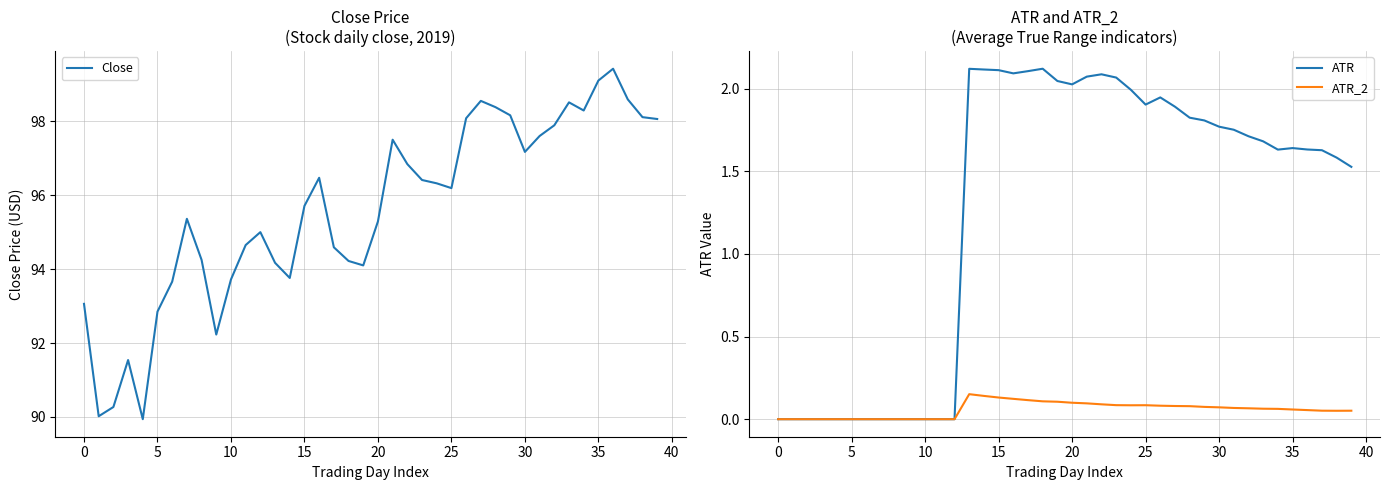

In Close, how many points are lower than both neighbors (excluding endpoints)?

8